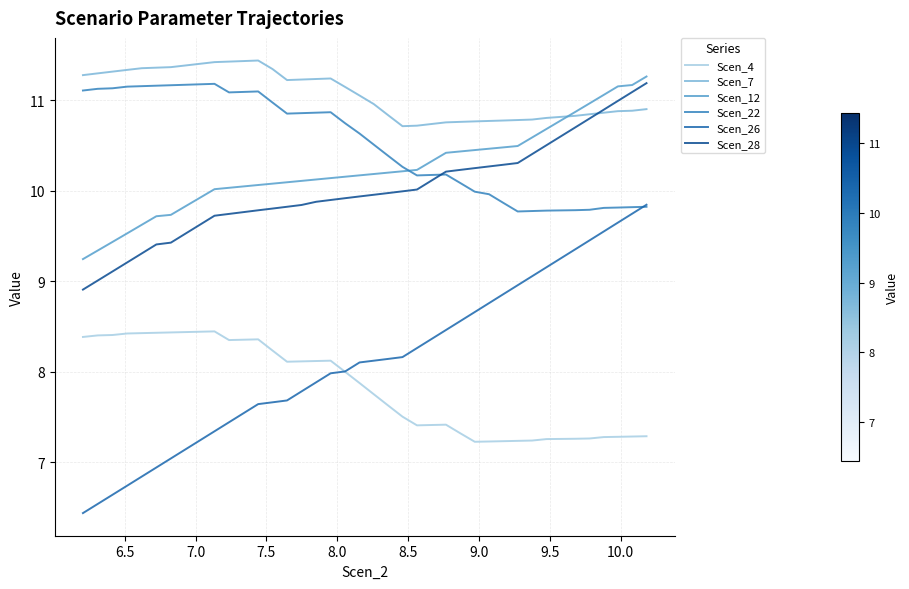

How many lines are shown in the chart?

6